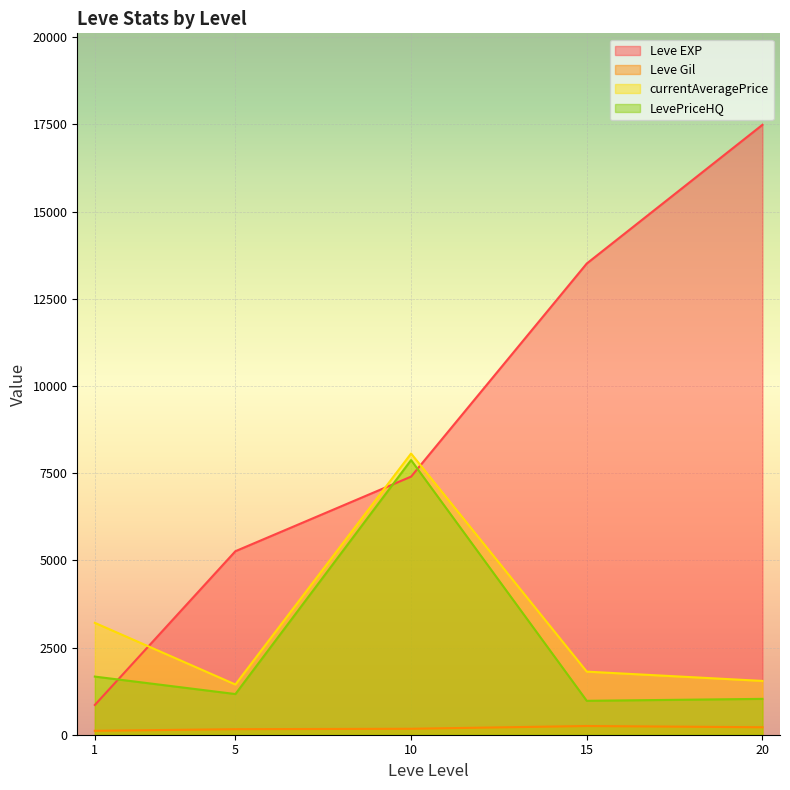

How many distinct data groups are displayed?

4